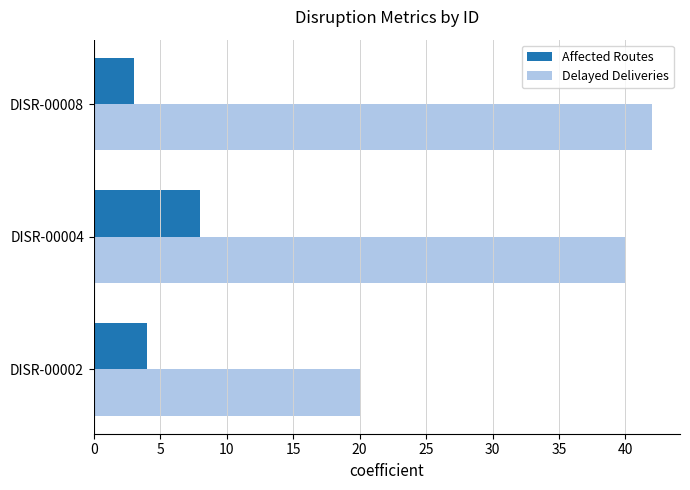

List the labels in order of Delayed Deliveries value, smallest first.

DISR-00002, DISR-00004, DISR-00008